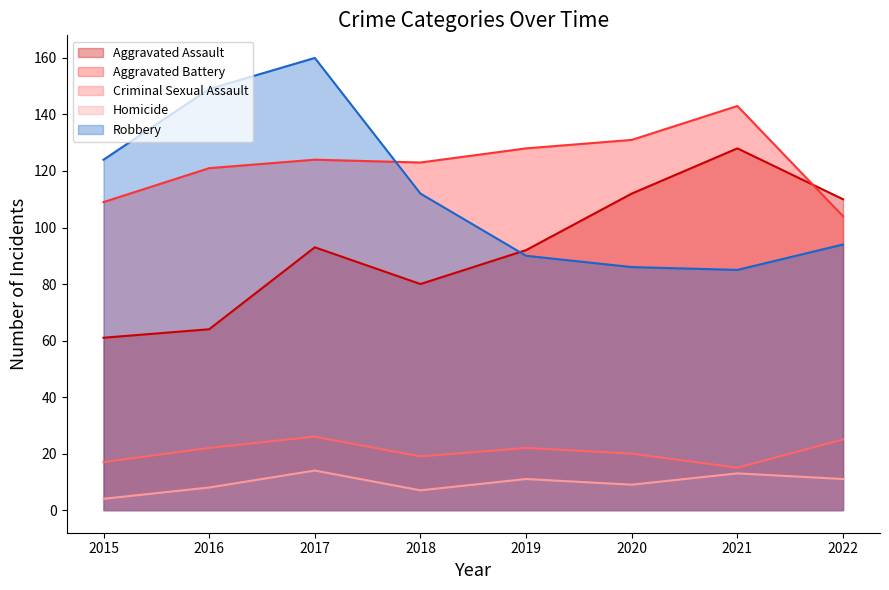

True or false: Aggravated Assault has a value of 112 at 2020.

True